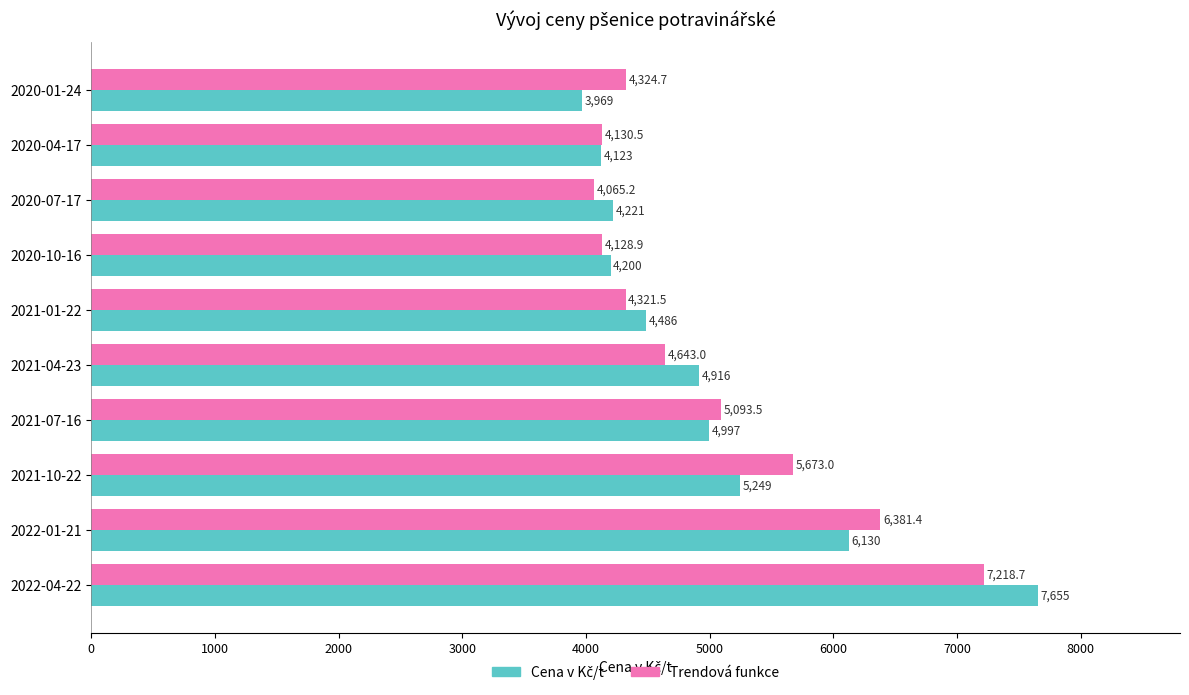

What is the difference between the highest and lowest values at 2021-04-23?

273.0